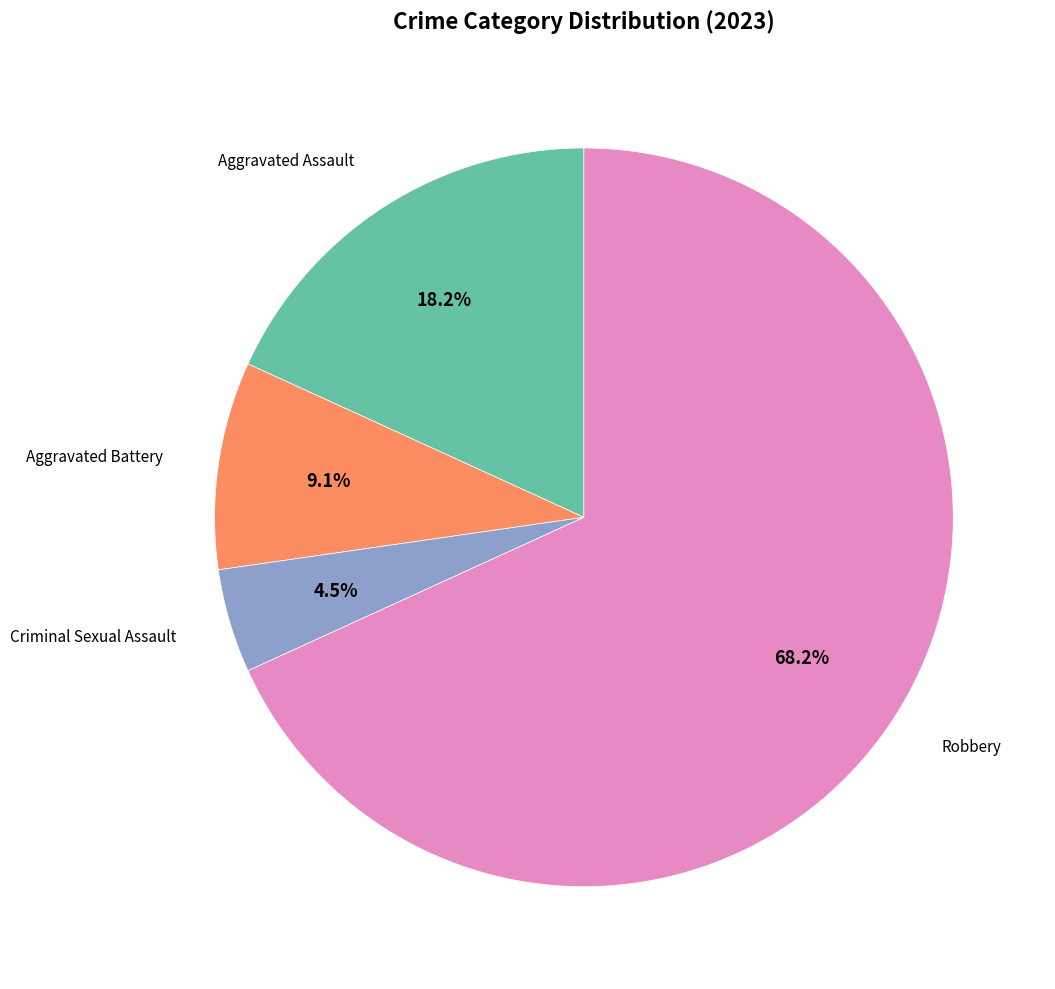

How many slices are in this pie chart?

4